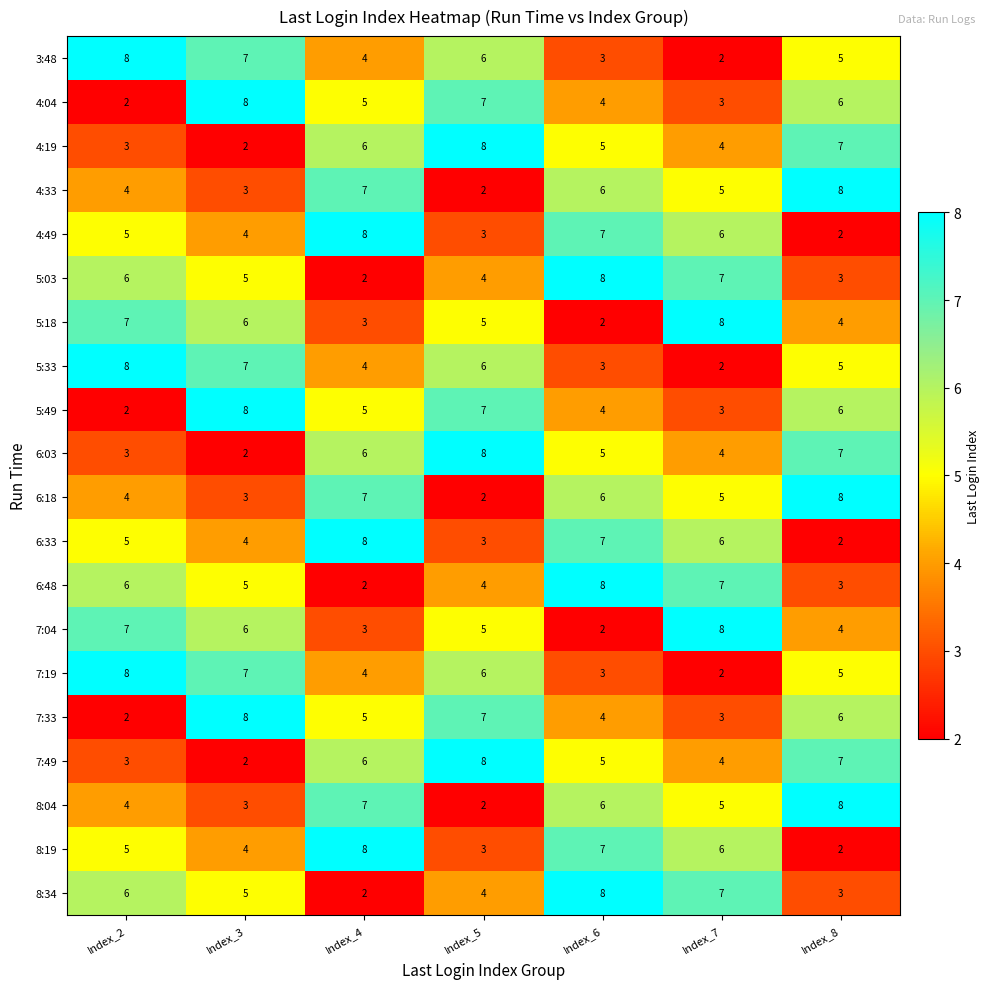

What is the difference between the highest and lowest values at Index_6?

6